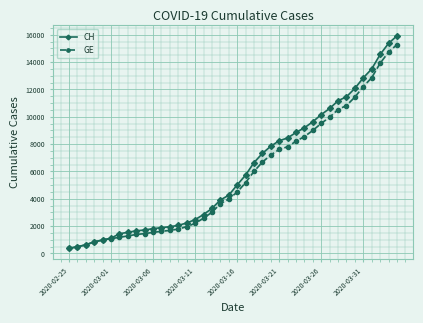

True or false: CH and GE cross at least once.

False